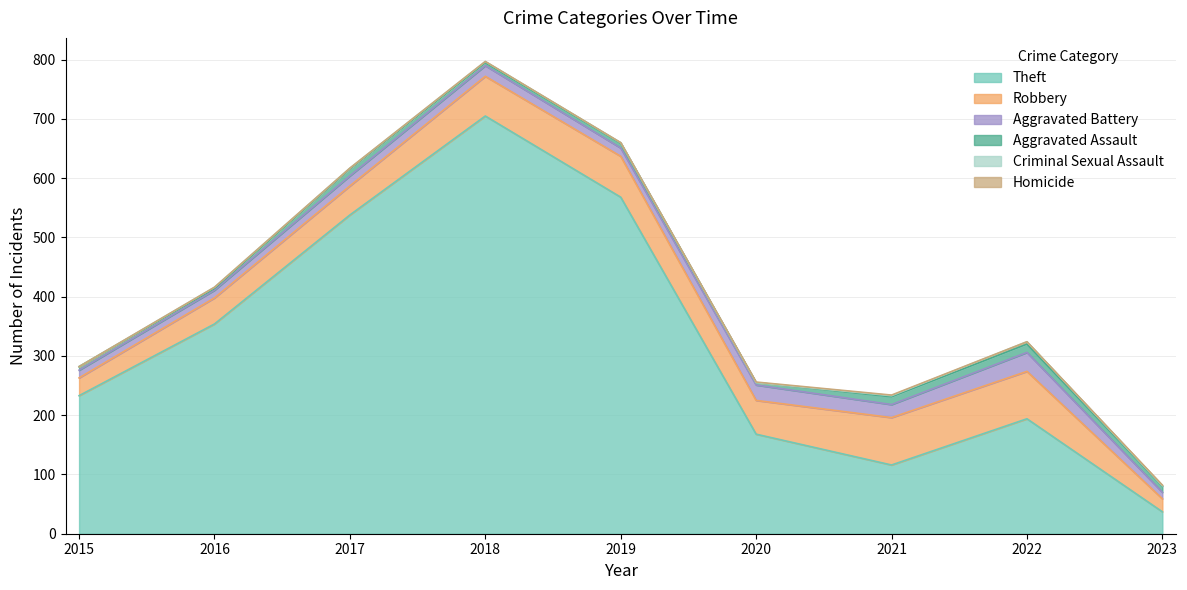

What is the sum of all Robbery values?

498